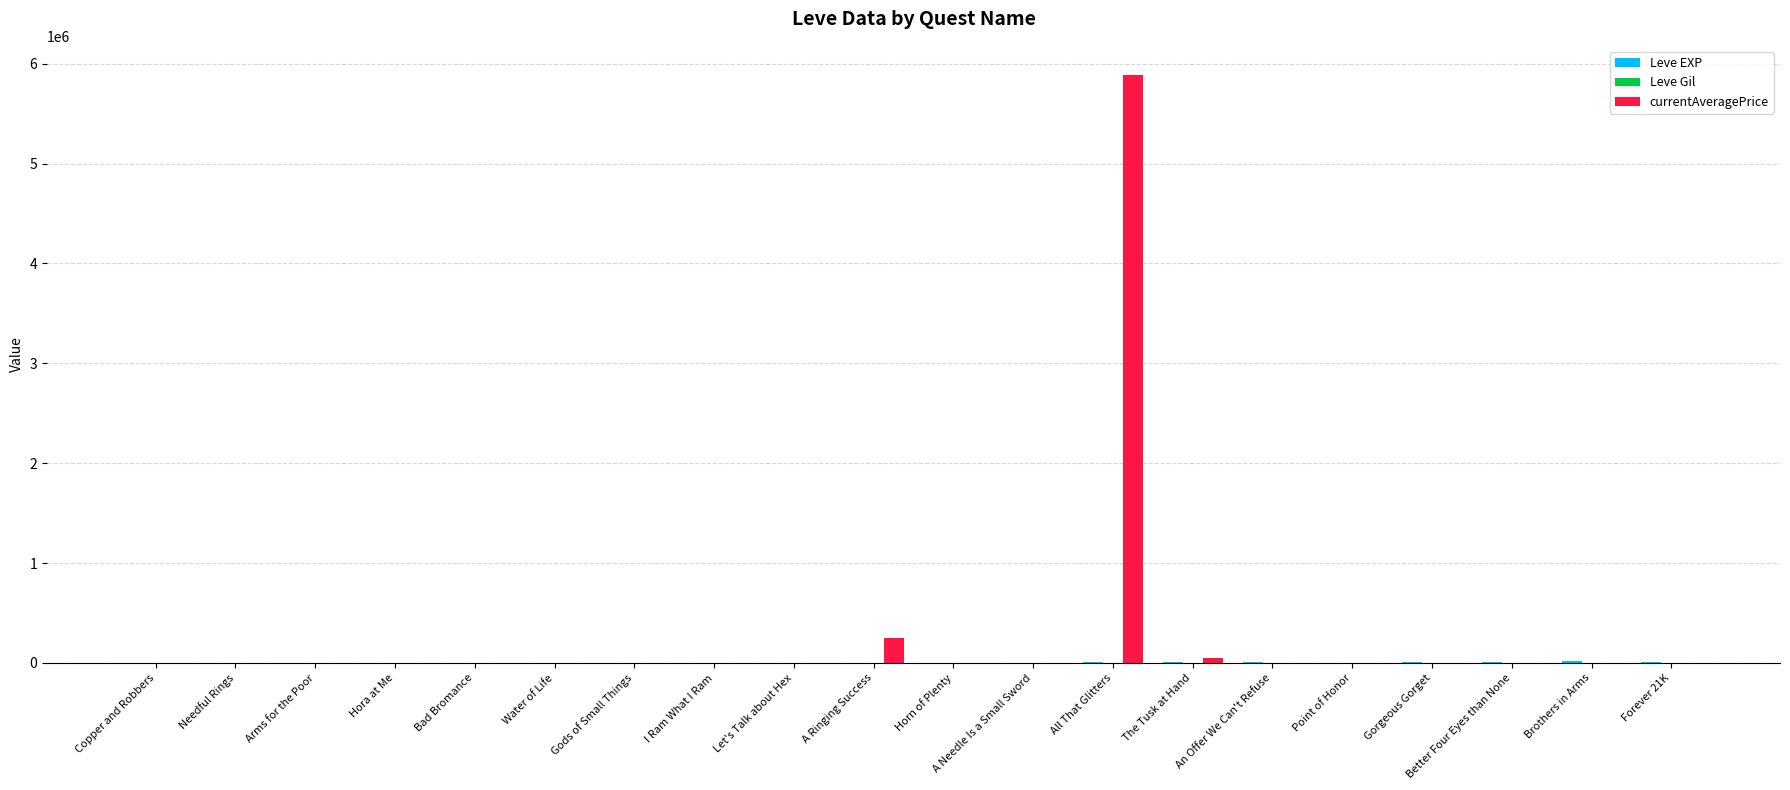

Which series has the largest total across all categories?

currentAveragePrice